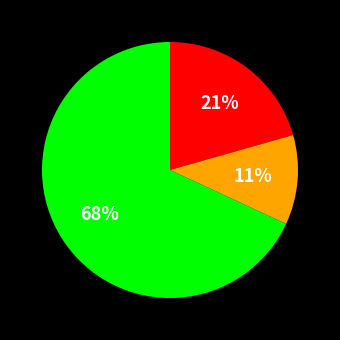

Is there a majority slice in this chart?

Yes